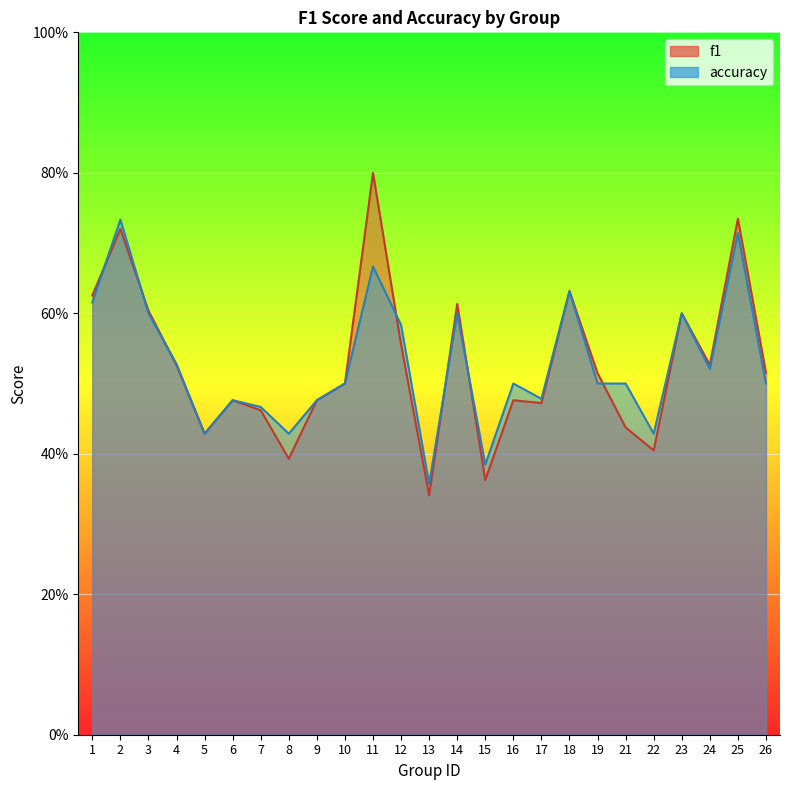

Reading left to right, list all the values displayed in this chart.

f1: 0.6	0.7	0.6	0.5	0.4	0.5	0.5	0.4	0.5	0.5	0.8	0.6	0.3	0.6	0.4	0.5	0.5	0.6	0.5	0.4	0.4	0.6	0.5	0.7	0.5
accuracy: 0.6	0.7	0.6	0.5	0.4	0.5	0.5	0.4	0.5	0.5	0.7	0.6	0.4	0.6	0.4	0.5	0.5	0.6	0.5	0.5	0.4	0.6	0.5	0.7	0.5